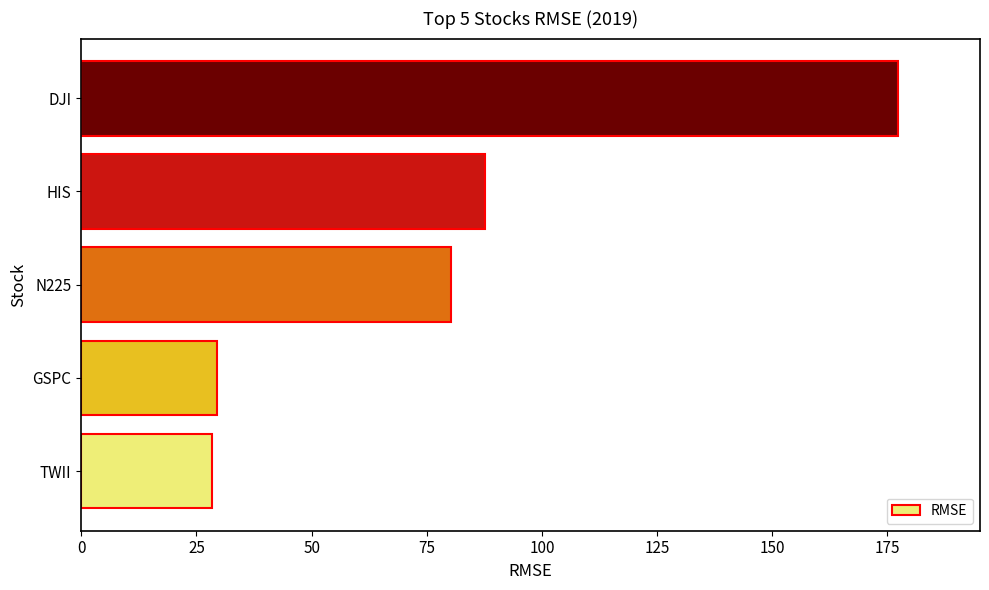

Approximately how many times larger is the value at HIS compared to TWII?

3.1